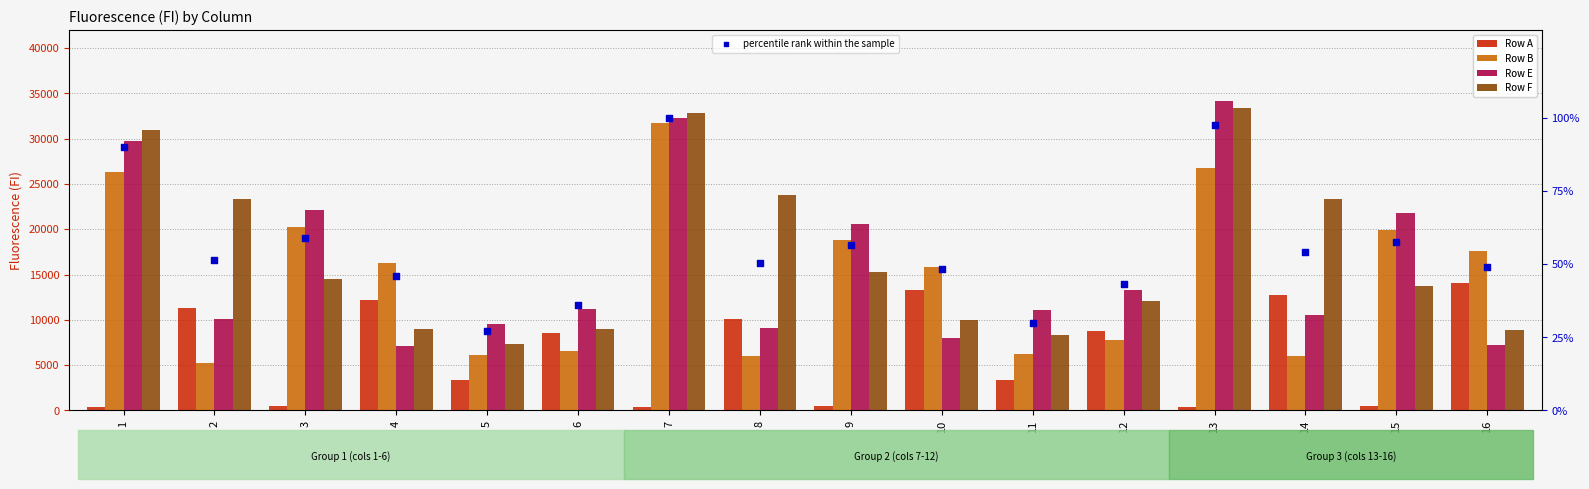

Which series has the largest total across all categories?

Row F